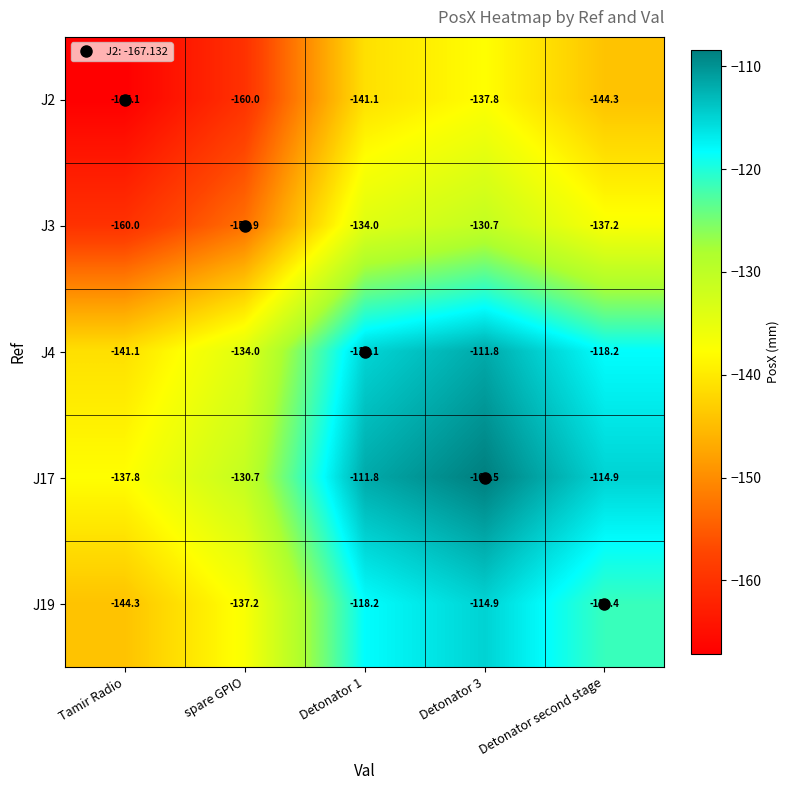

Which label corresponds to the smallest value in the chart?

Tamir Radio